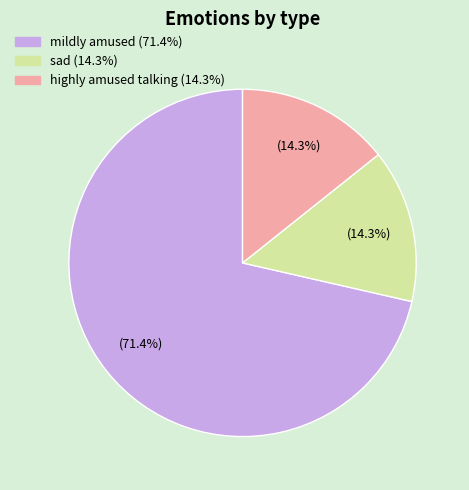

What is the total percentage of sad and highly amused talking?

28.6%